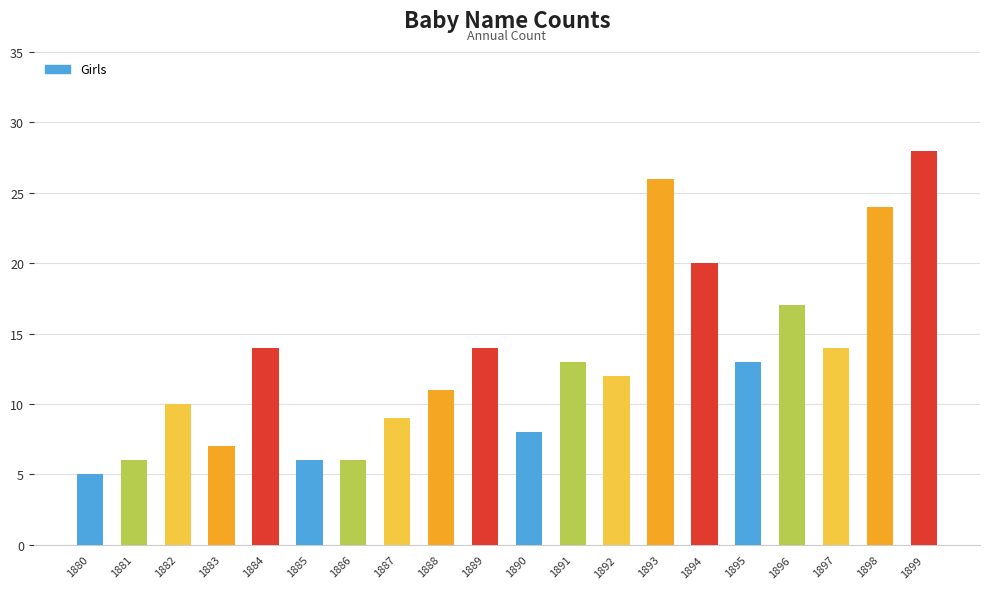

How many bars are there in total?

20